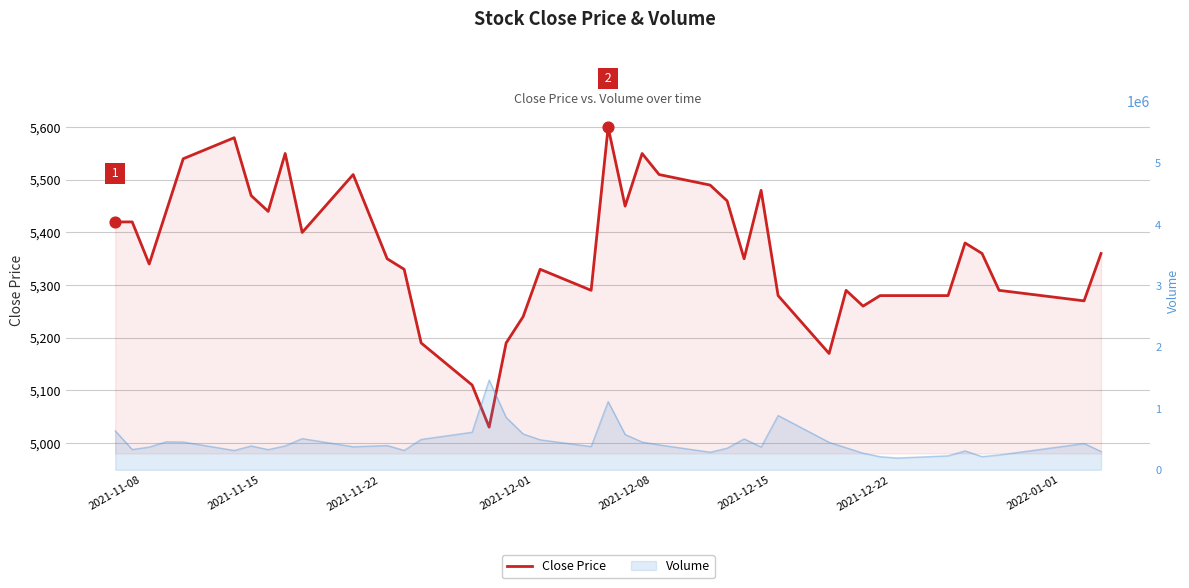

What is the ratio of the value at 2022-01-01 to the value at 2021-11-08?

1.0